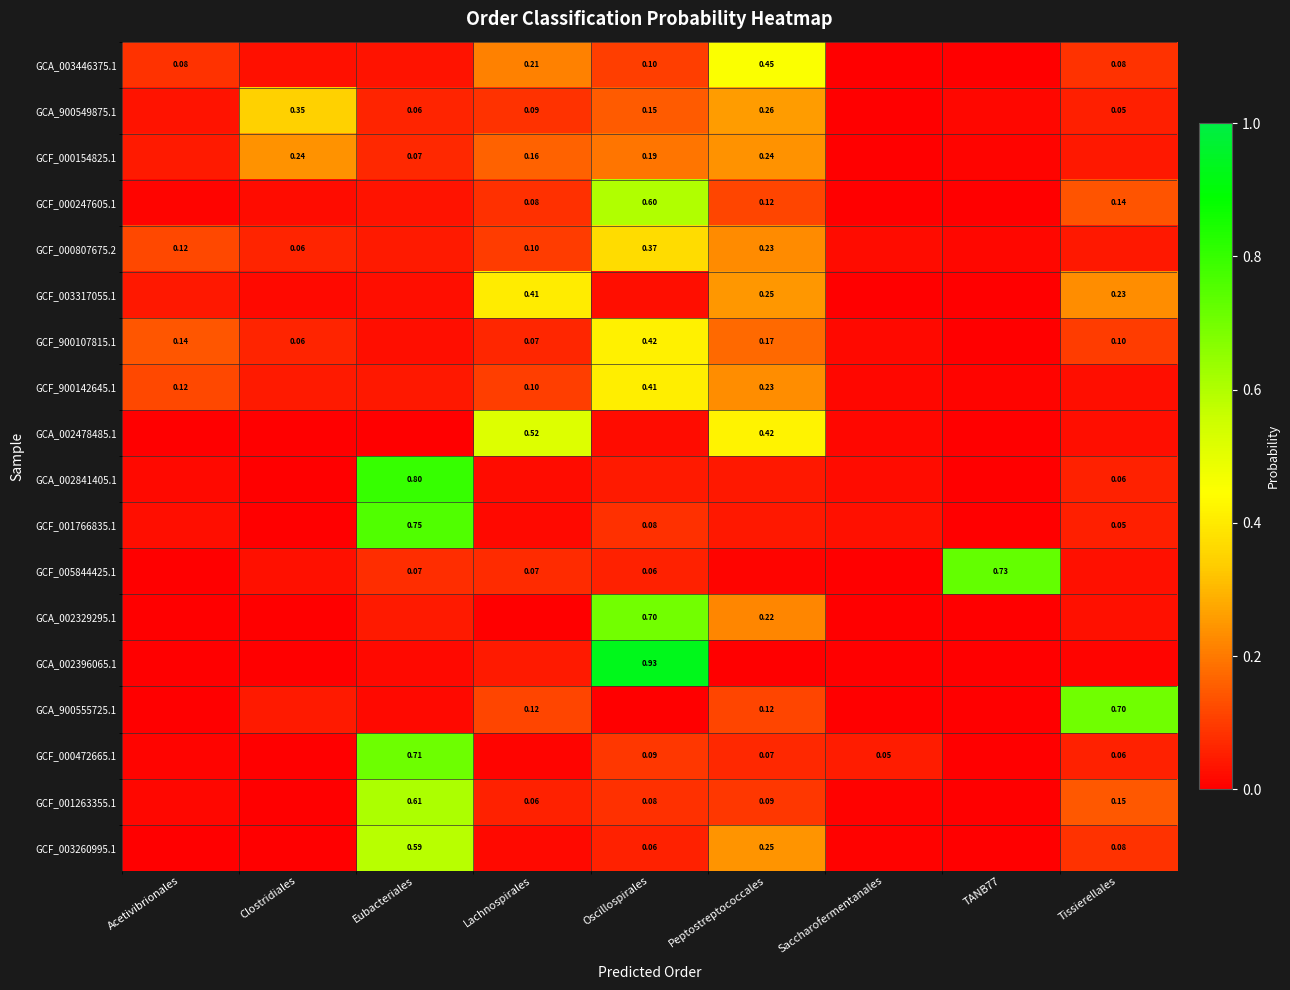

What is the total value across all series at Tissierellales?

1.9